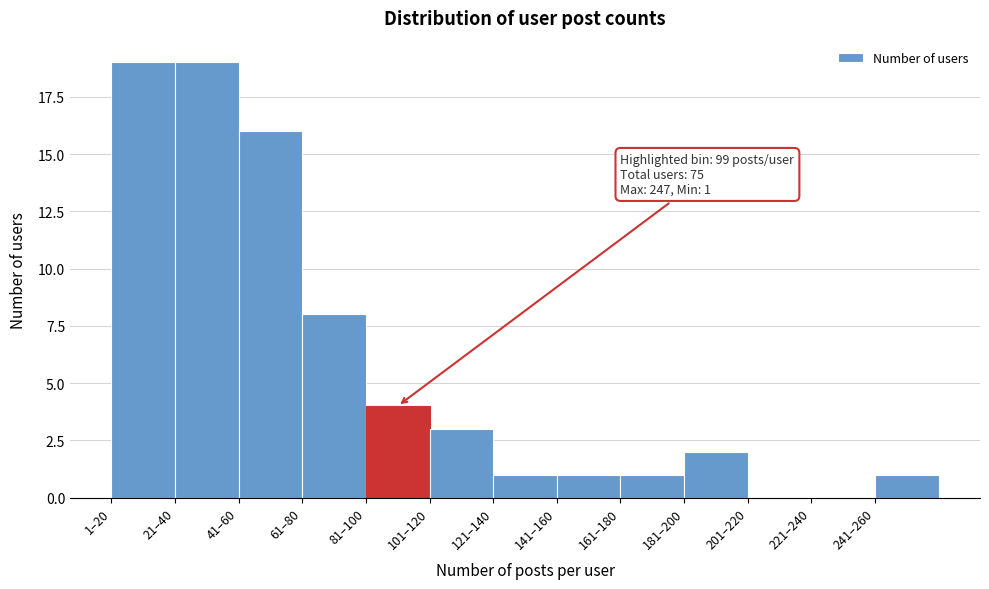

Reading left to right, transcribe all the data shown in this chart.

1–20=19	21–40=19	41–60=16	61–80=8	81–100=4	101–120=3	121–140=1	141–160=1	161–180=1	181–200=2	201–220=0	221–240=0	241–260=1